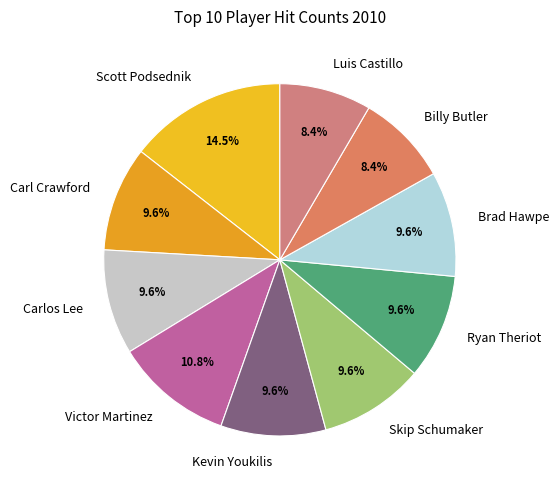

Which has a higher value, Billy Butler or Skip Schumaker?

Skip Schumaker